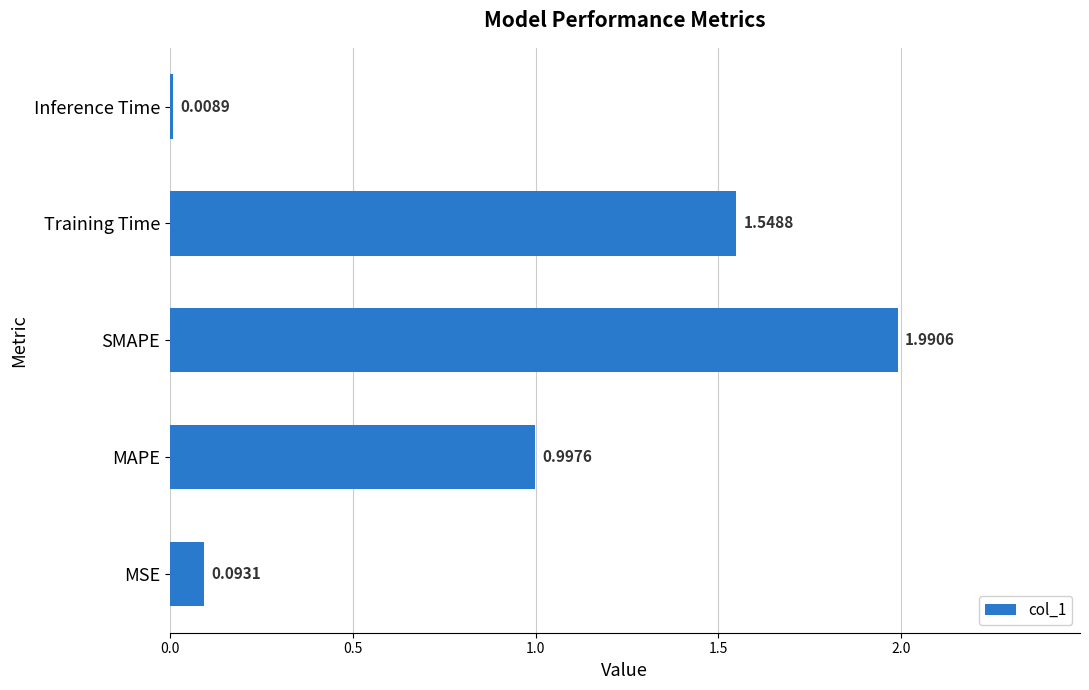

How many distinct data groups are displayed?

1